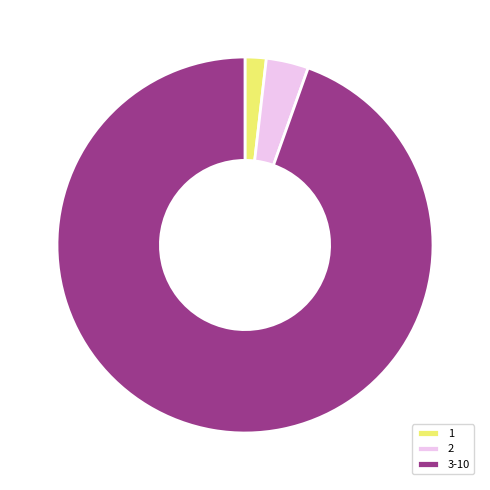

How many slices are in this pie chart?

3